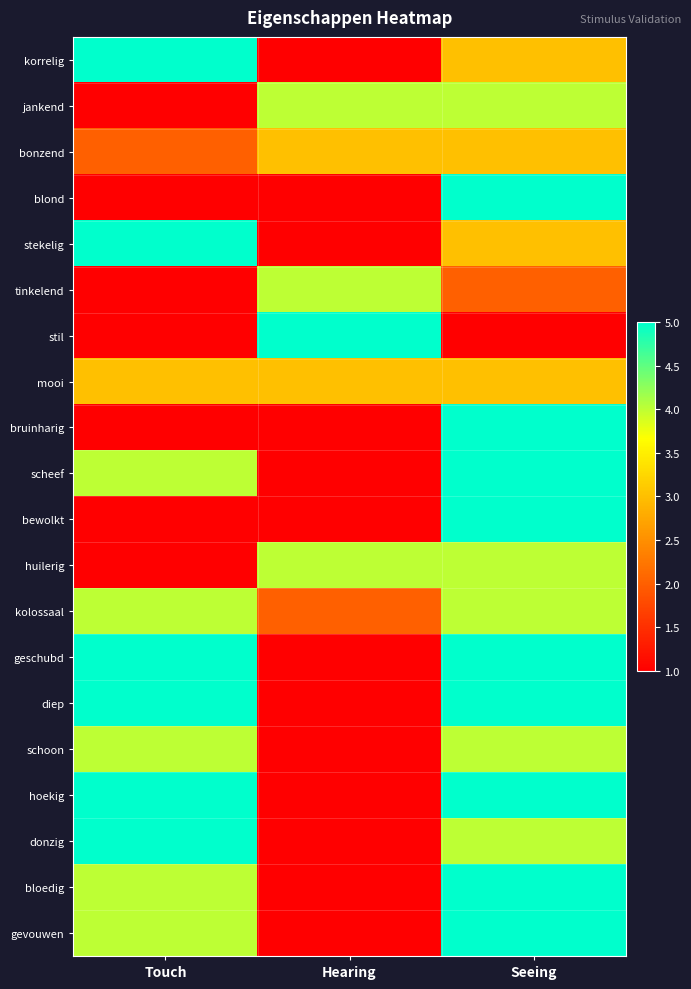

How many series are shown in this chart?

20